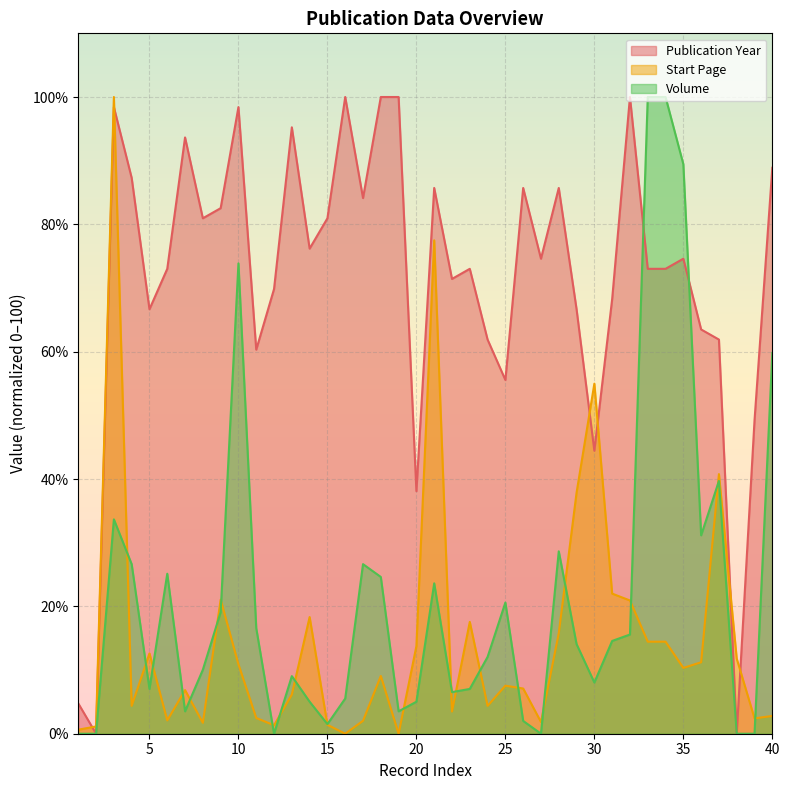

How many times do Volume and Start Page cross each other?

21